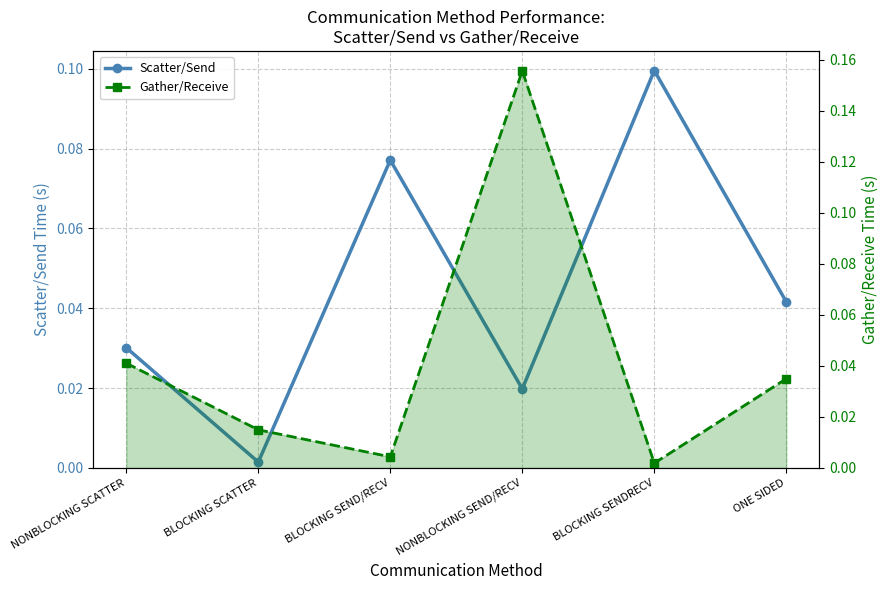

The Gather/Receive series shows 0.2 at NONBLOCKING SEND/RECV. True or false?

True